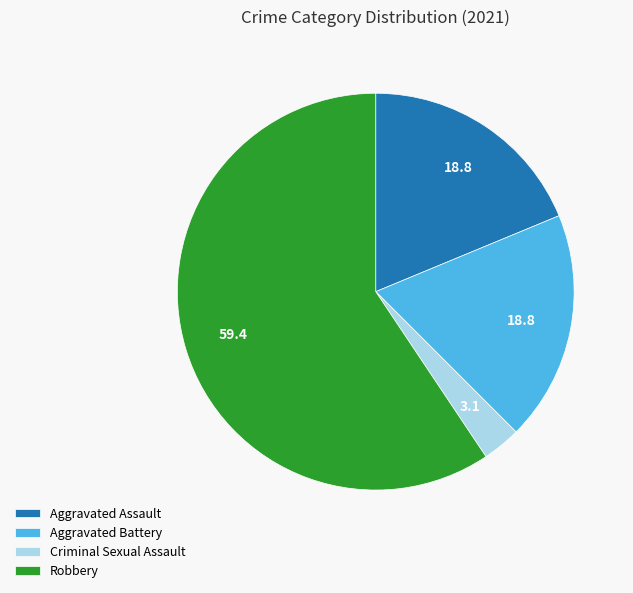

True or false: Aggravated Battery accounts for 29% of the total.

False